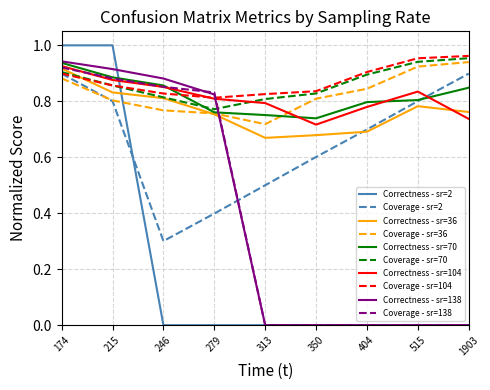

Which series changed the most between 174 and 313?

Correctness - sr=2